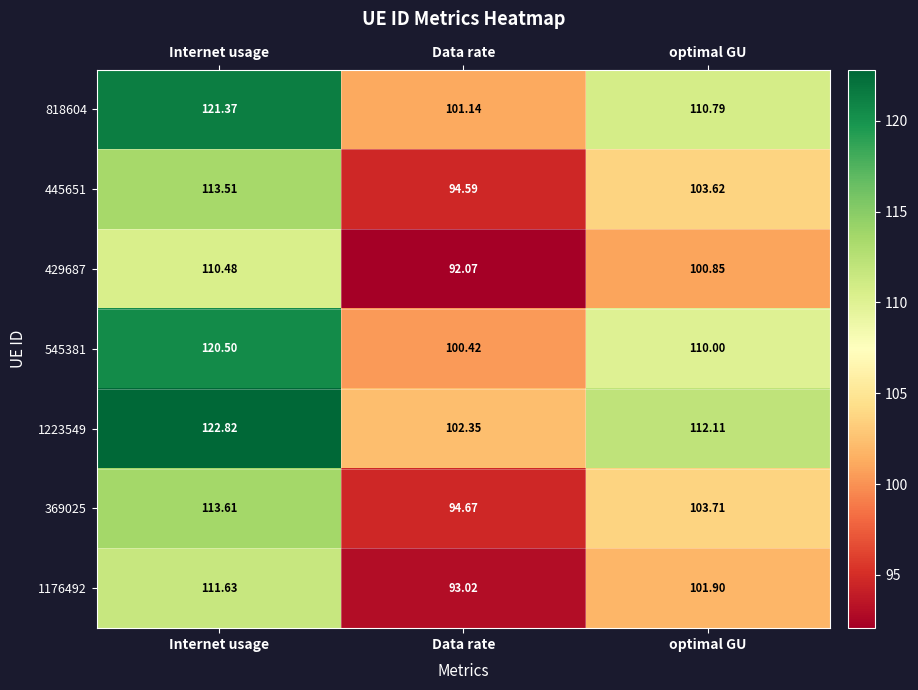

What is the greatest value displayed?

122.8